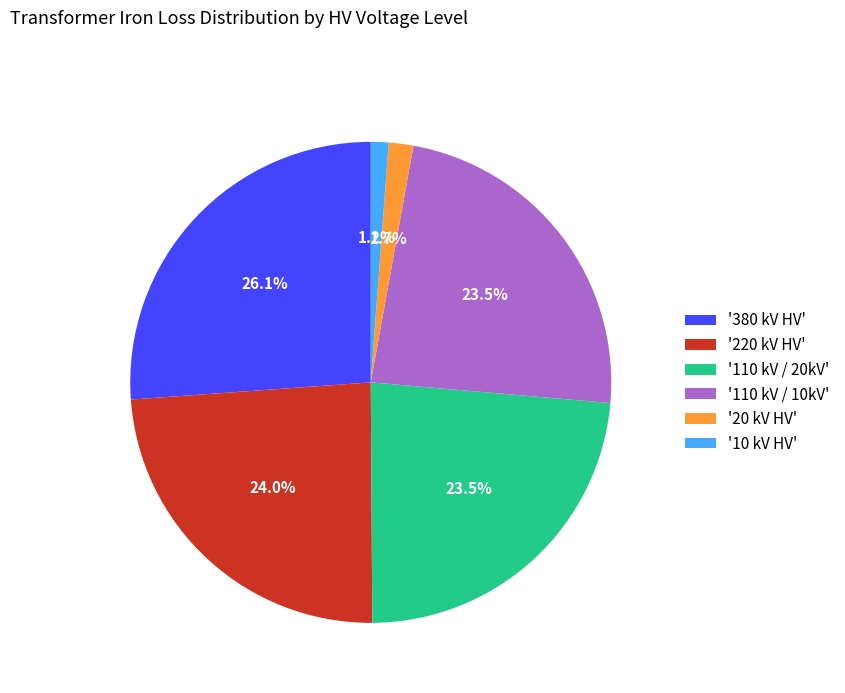

Is there a majority slice in this chart?

No